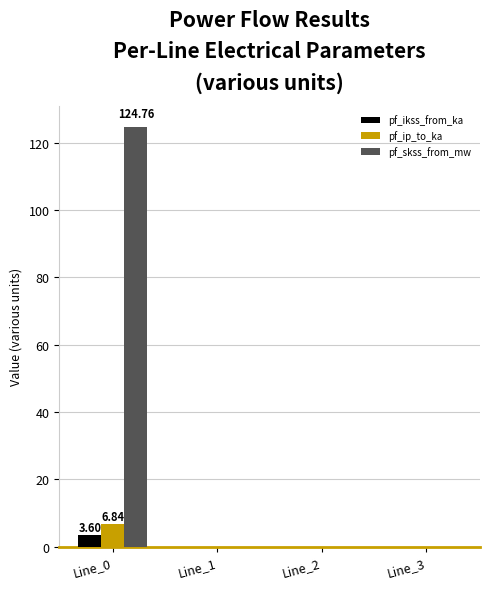

Reading left to right, what are all the values shown in this chart?

pf_ikss_from_ka: 3.6	0.0	0.0	0.0
pf_ip_to_ka: 6.8	0.0	0.0	0.0
pf_skss_from_mw: 124.8	0.0	0.0	0.0